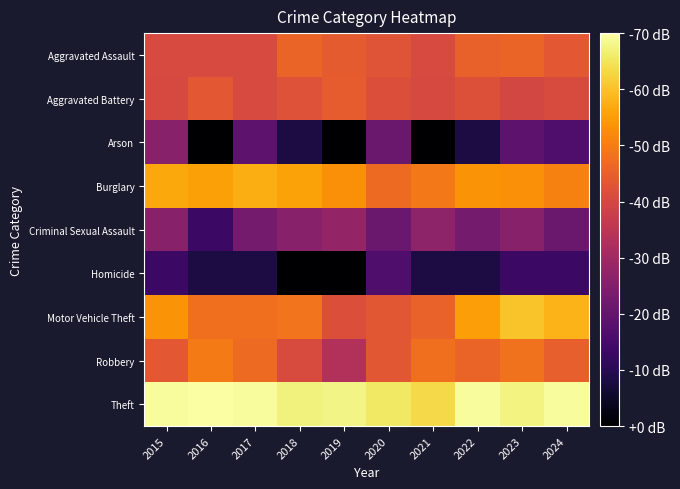

Which series has the largest range (max minus min)?

Arson